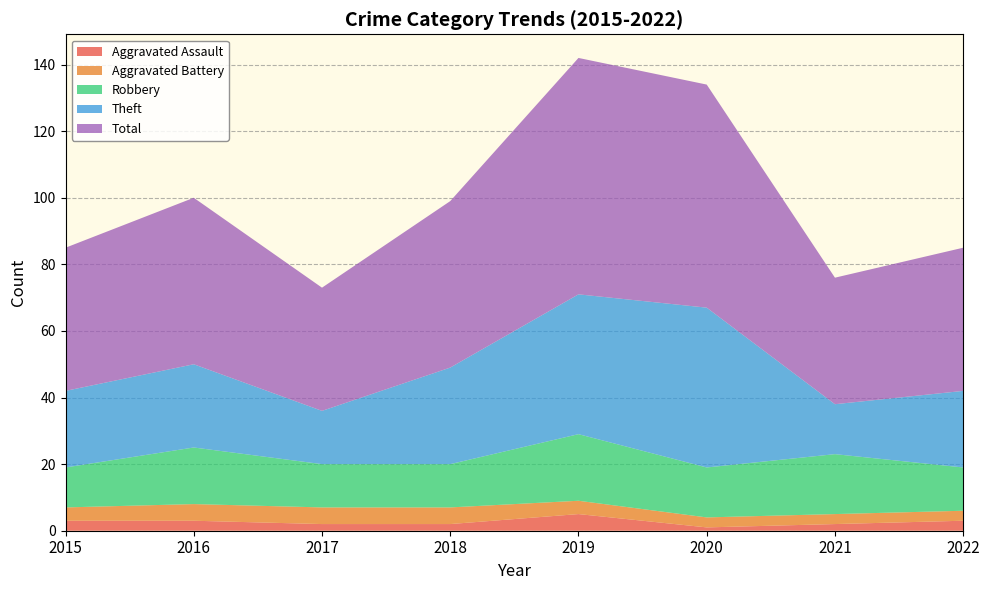

Reading left to right, transcribe all the data shown in this chart.

Aggravated Assault: 2015=3	2016=3	2017=2	2018=2	2019=5	2020=1	2021=2	2022=3
Aggravated Battery: 2015=4	2016=5	2017=5	2018=5	2019=4	2020=3	2021=3	2022=3
Robbery: 2015=12	2016=17	2017=13	2018=13	2019=20	2020=15	2021=18	2022=13
Theft: 2015=23	2016=25	2017=16	2018=29	2019=42	2020=48	2021=15	2022=23
Total: 2015=43	2016=50	2017=37	2018=50	2019=71	2020=67	2021=38	2022=43